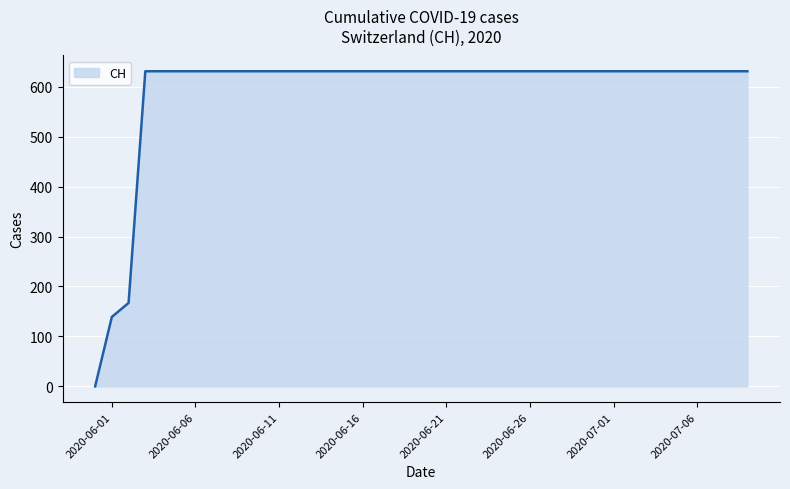

What is the maximum value shown in the chart?

631